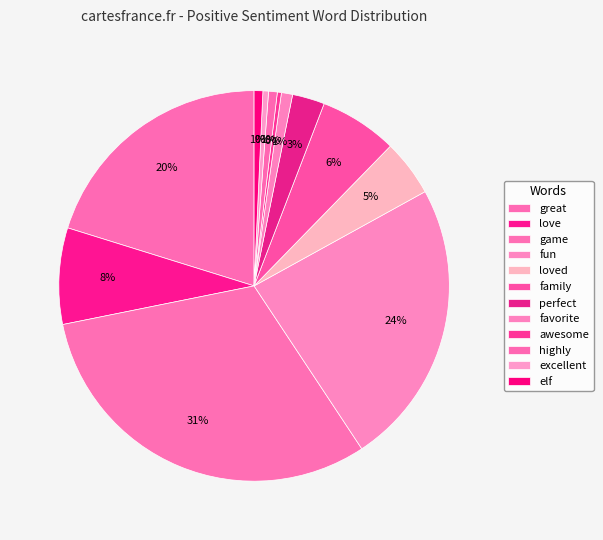

What percentage is the perfect slice, to the nearest percent?

3%